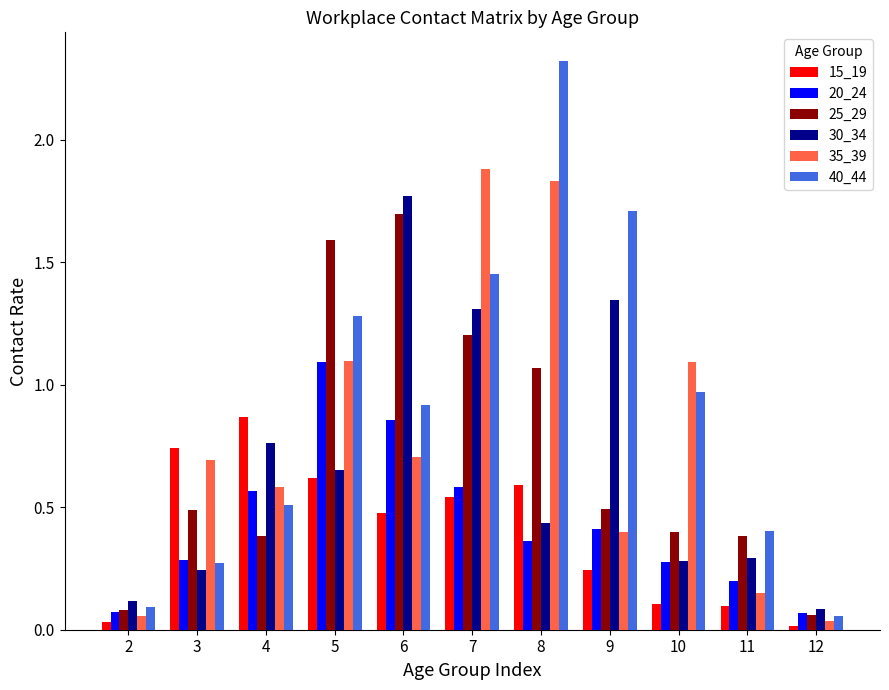

What is the difference between the maximum and minimum values in the 25_29 series?

1.6